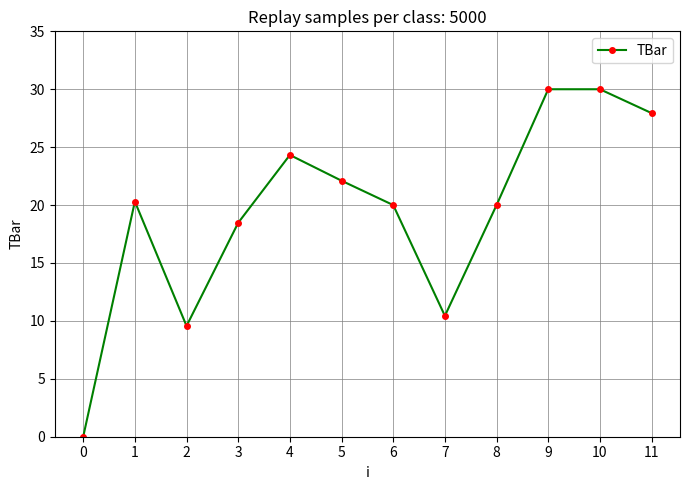

Reading right to left, list all the values displayed in this chart.

11=27.9	10=30.0	9=30.0	8=20.0	7=10.4	6=20.0	5=22.1	4=24.3	3=18.5	2=9.6	1=20.3	0=0.0